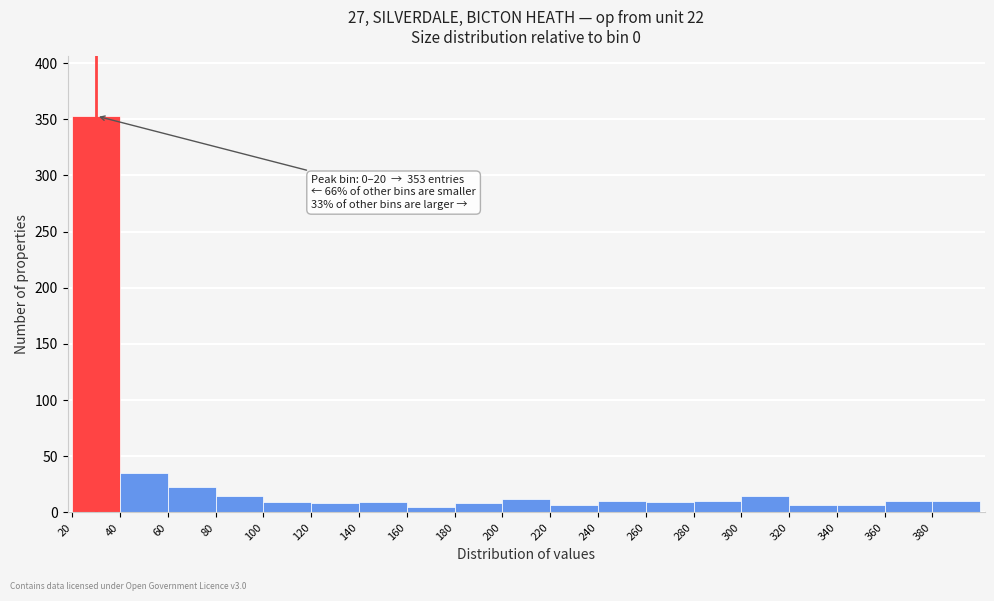

Over which range of the x-axis is the bar tallest?

20 to 40